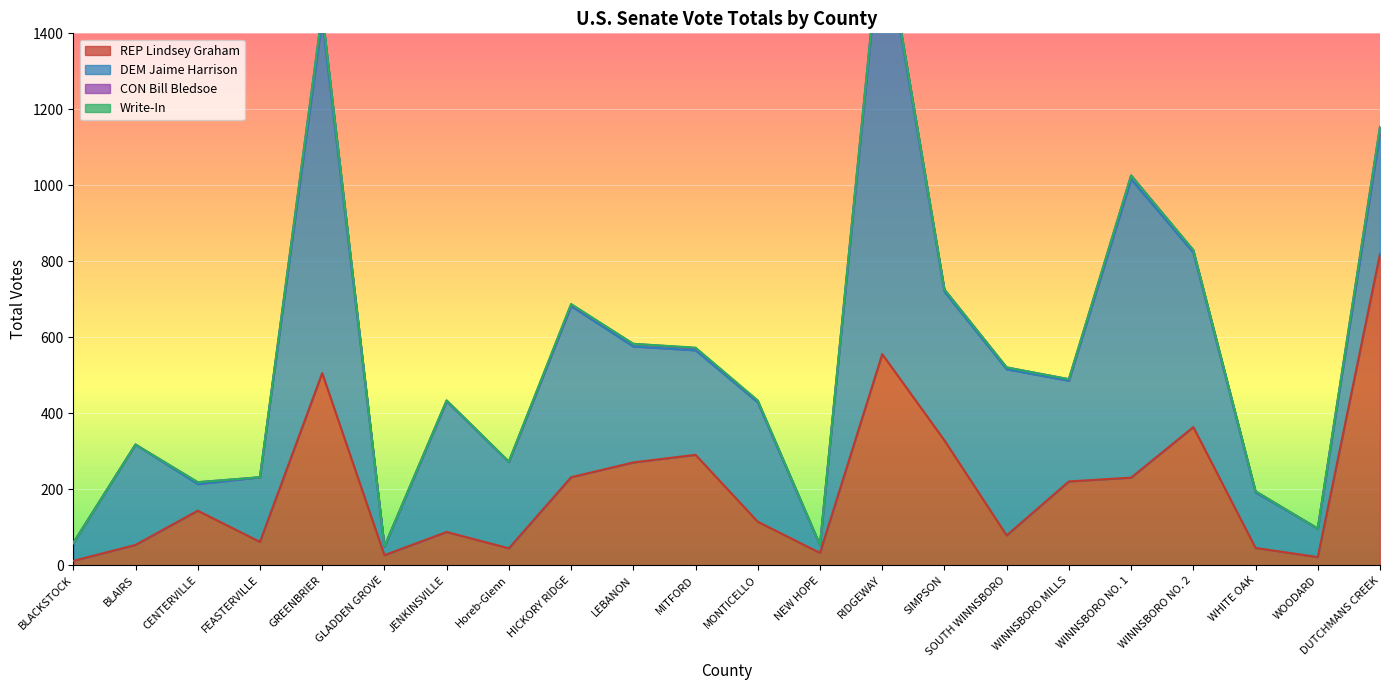

What is the sum of the DEM Jaime Harrison values at JENKINSVILLE and WINNSBORO NO. 1?

1129